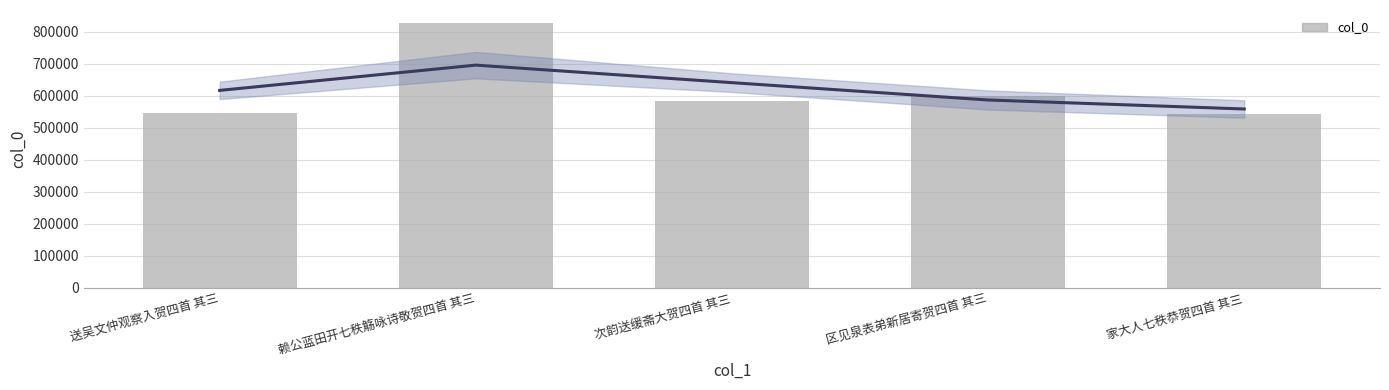

How many values exceed 583887?

2